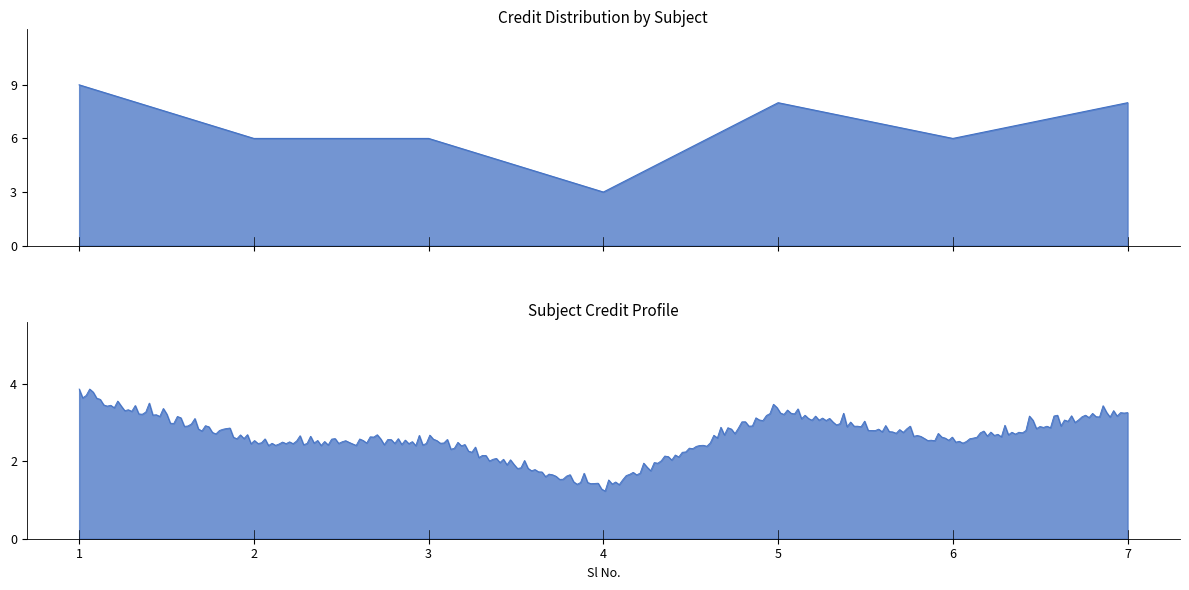

What is the greatest value displayed?

9